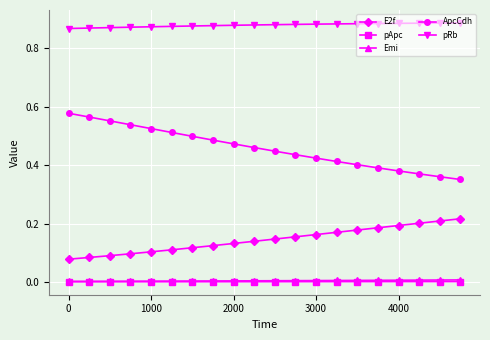

True or false: E2f and Emi cross at least once.

False